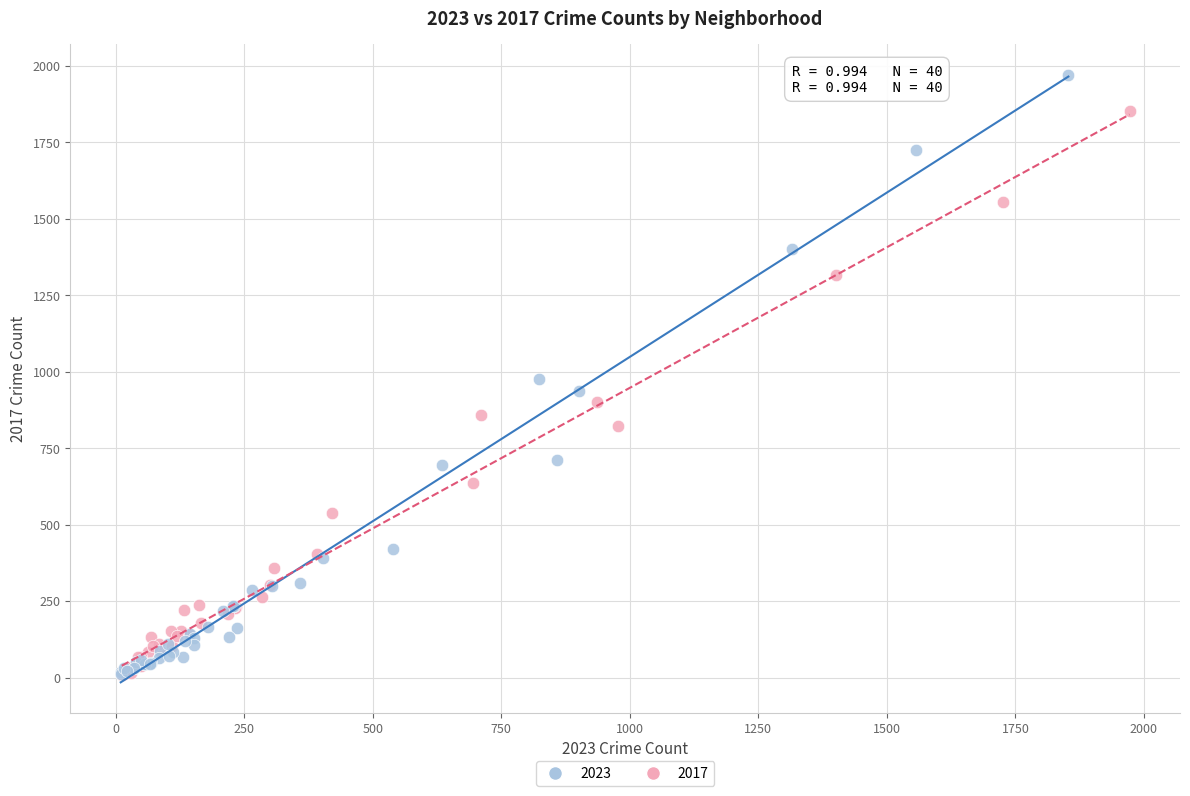

Which series reaches the maximum Y coordinate?

2023